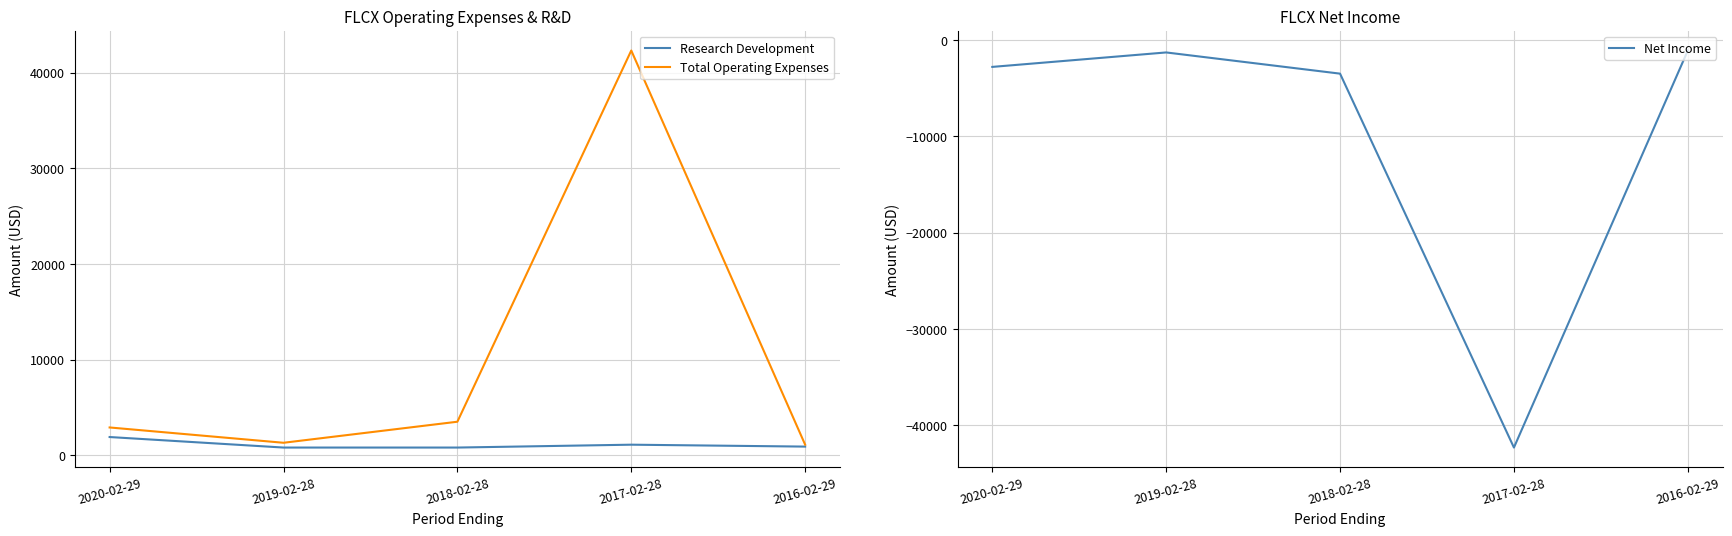

At which label does Research Development first exceed 900?

2020-02-29